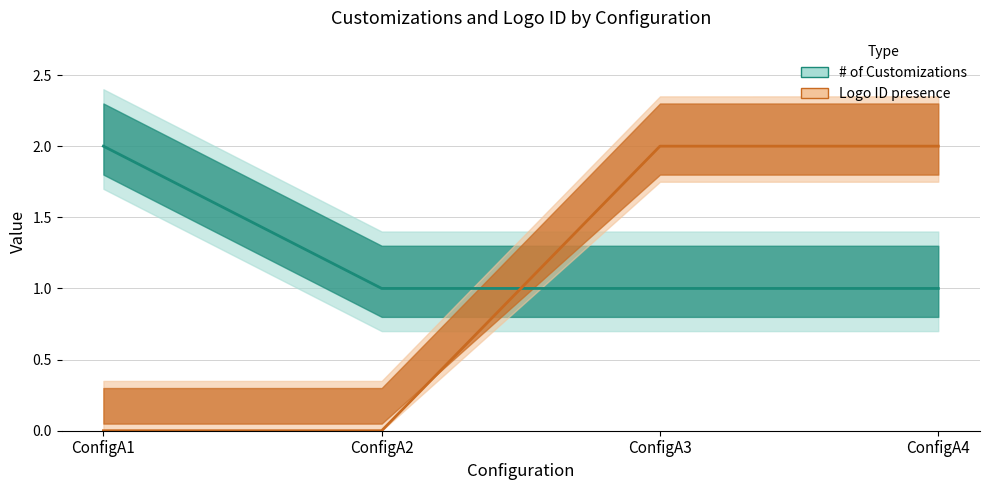

Reading left to right, what are all the values shown in this chart?

# of Customizations (center): 2.0	1.0	1.0	1.0
Logo ID presence (center): 0.0	0.0	2.0	2.0